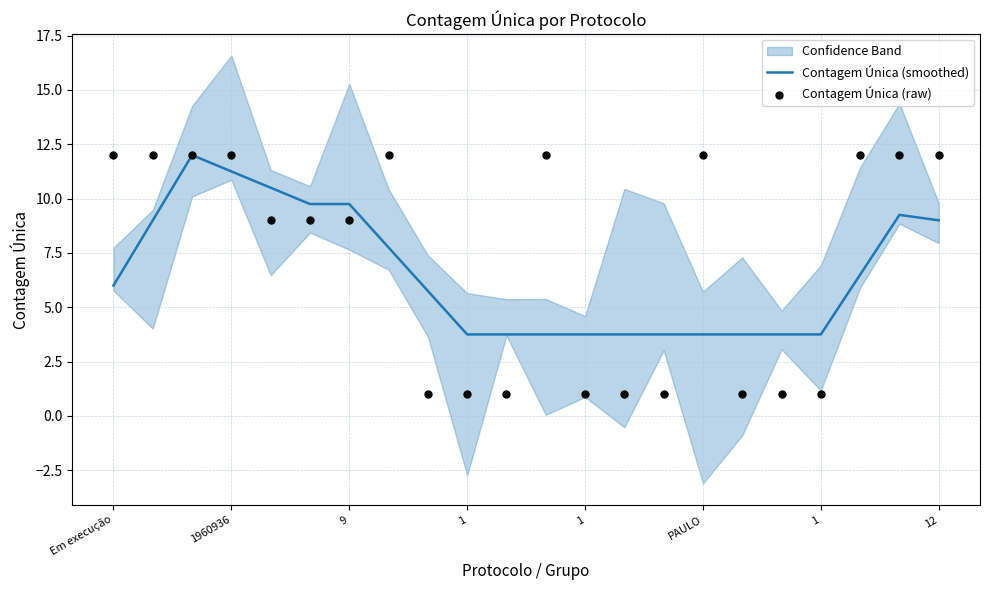

What is the total value across all series at 16?

4.8